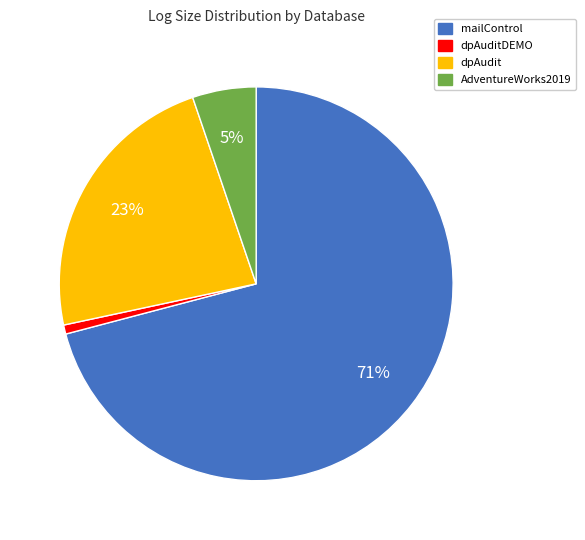

Is the sum of dpAudit and mailControl greater than half?

Yes